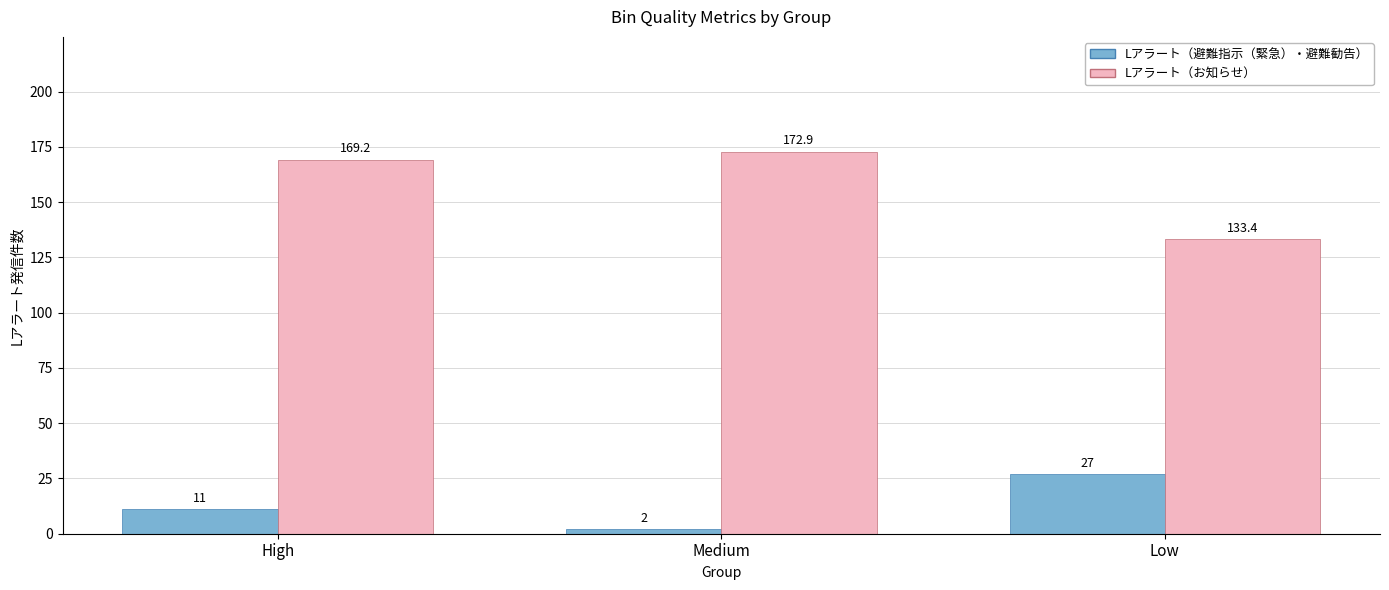

What is the average value of the Lアラート（避難指示（緊急）・避難勧告） series?

13.3